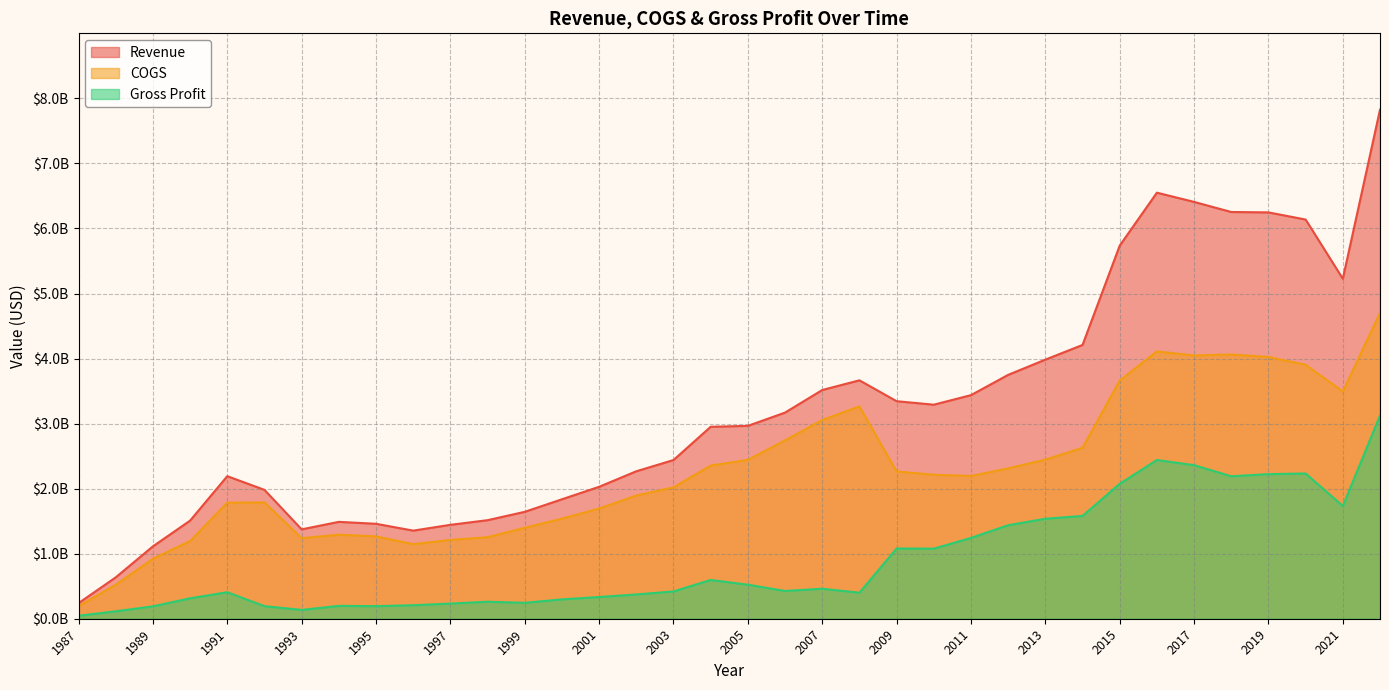

What is the difference between the second highest and minimum values in the Gross Profit series?

2394600000